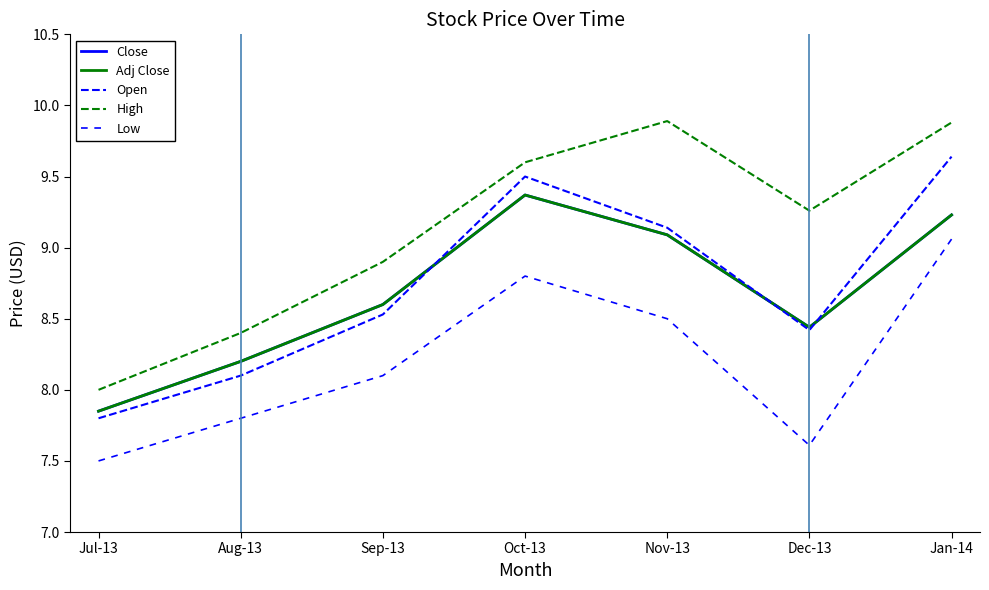

At which category is the sum across all series the highest?

Jan-14